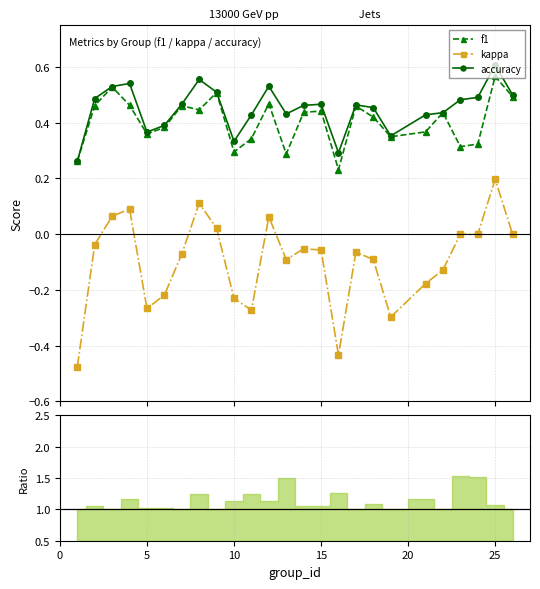

True or false: f1 and kappa cross at least once.

False